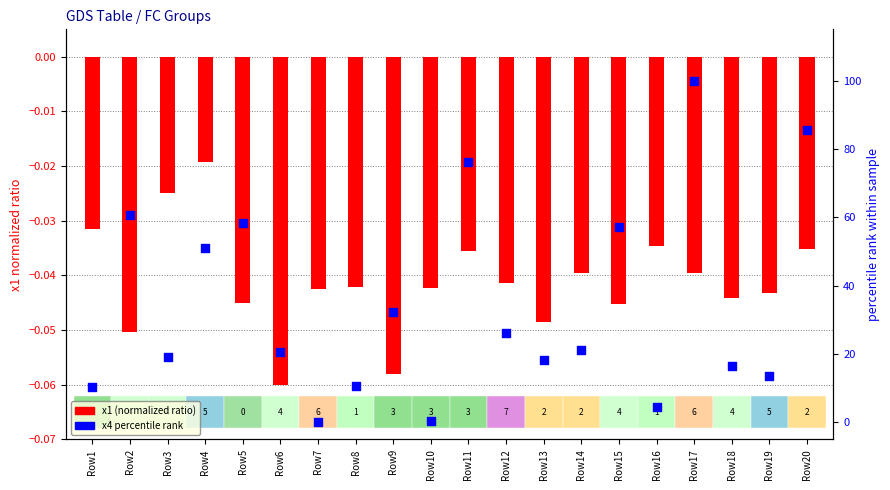

What are all the series names shown in the legend?

x1 (normalized ratio), x4 percentile rank